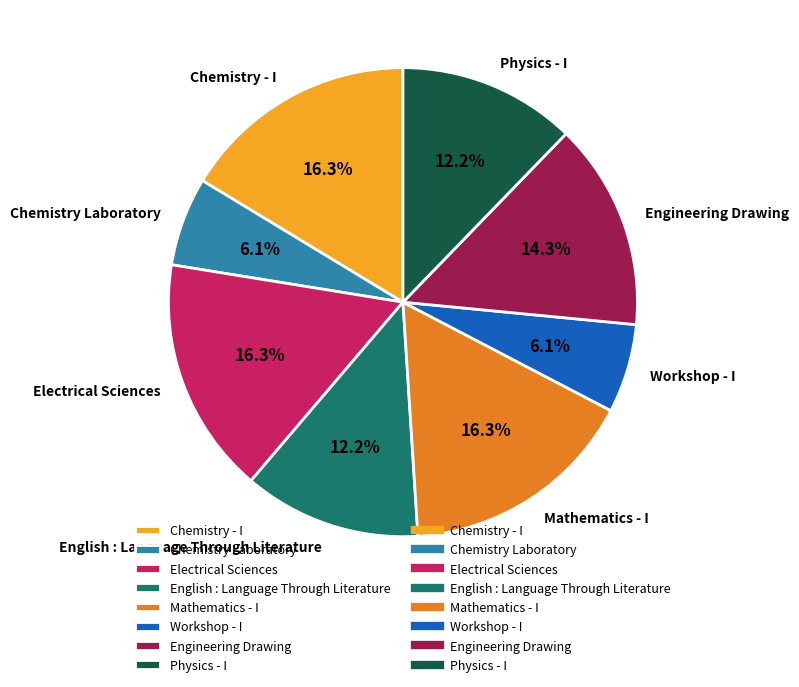

How many slices are in this pie chart?

8